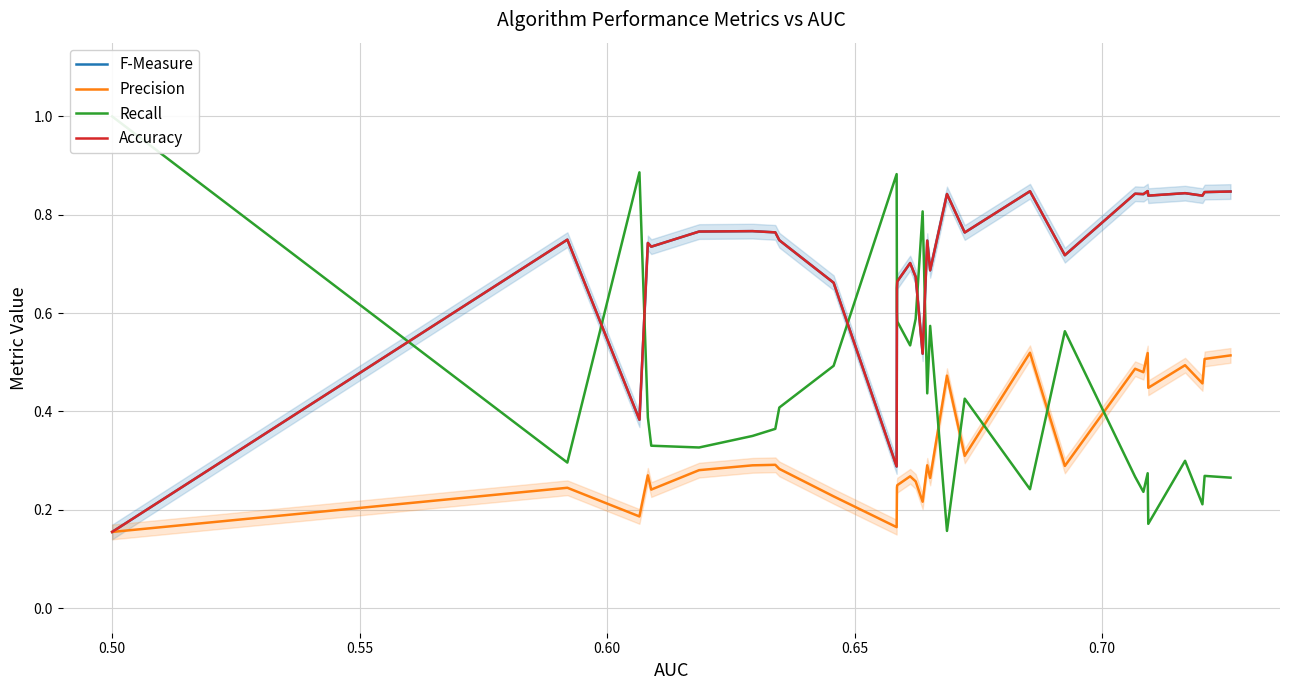

How many data points does each series have?

30